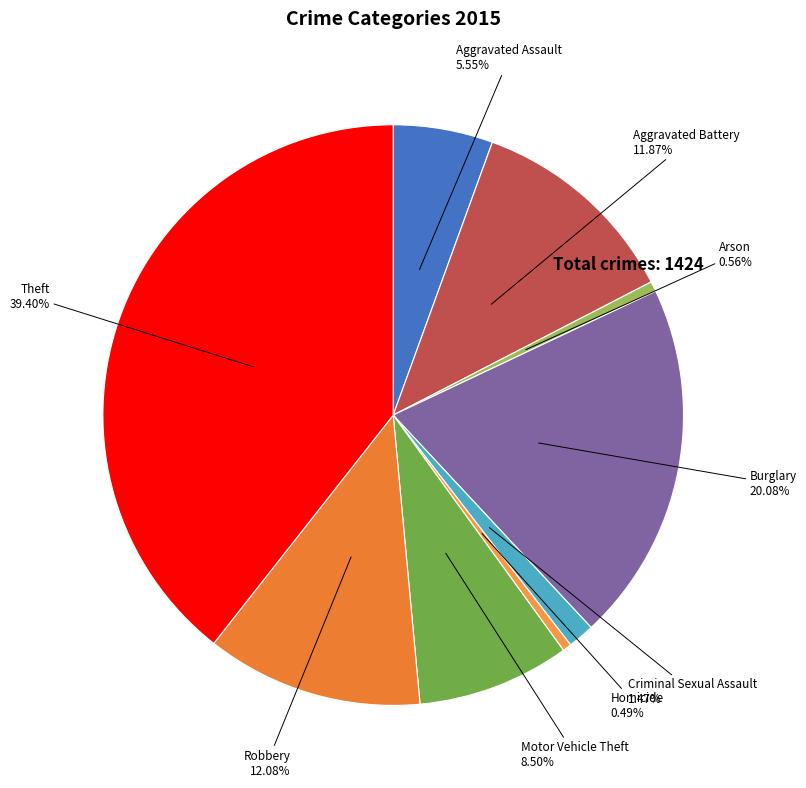

Which category has the biggest portion of the pie?

Theft